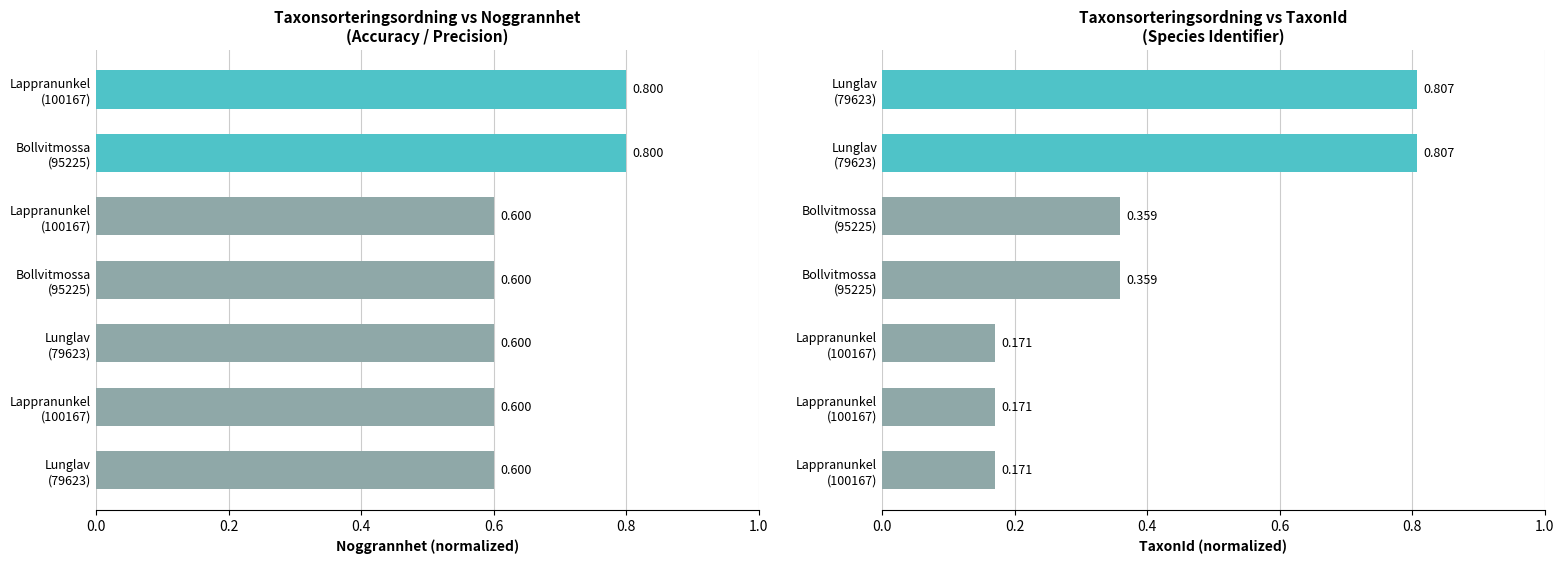

Which series changed the most between 0.8 and 1.0?

TaxonId (norm.)